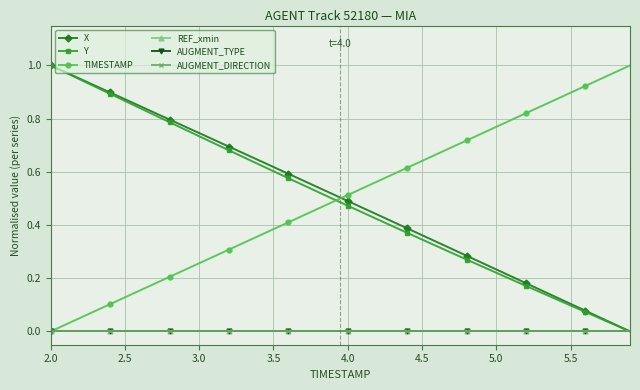

Does the chart have visible grid lines?

Yes